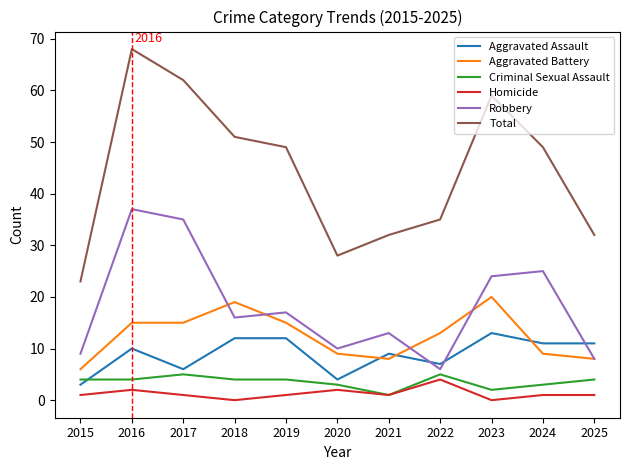

True or false: Aggravated Assault and Total intersect in this chart.

False